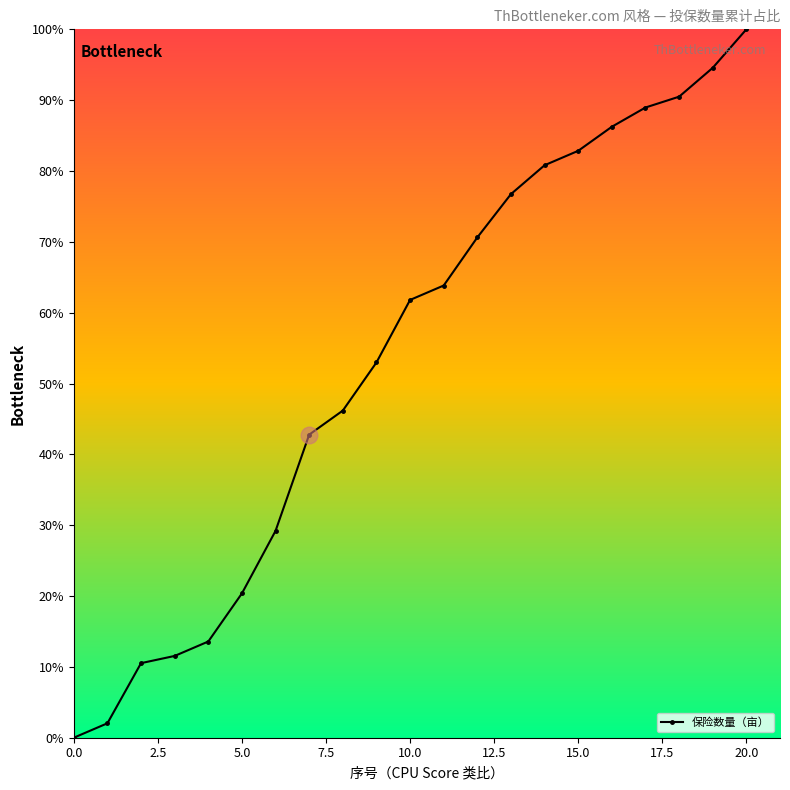

What is the value of the 10th point from the left?

53.0